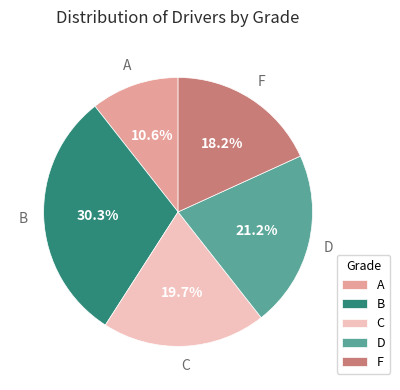

Rank the categories by value from highest to lowest.

B, D, C, F, A